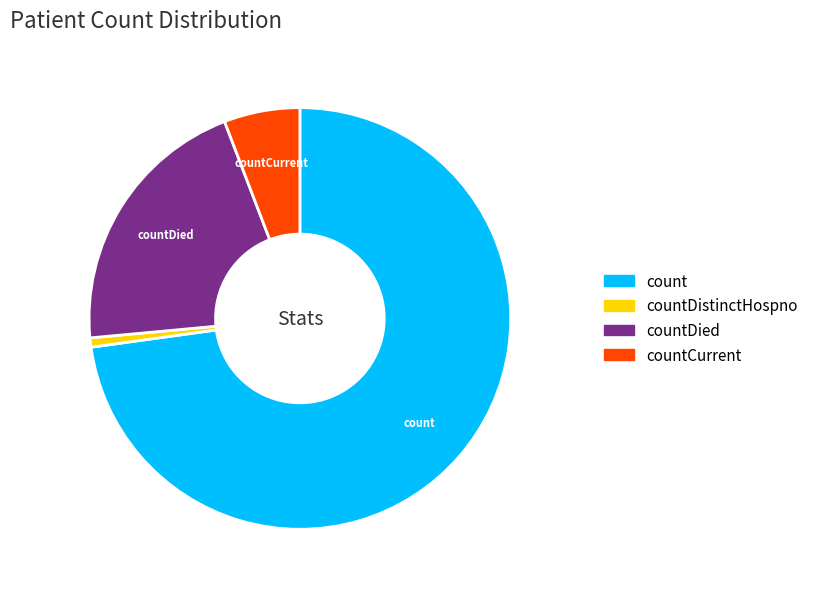

Rank the categories by value from lowest to highest.

countDistinctHospno, countCurrent, countDied, count